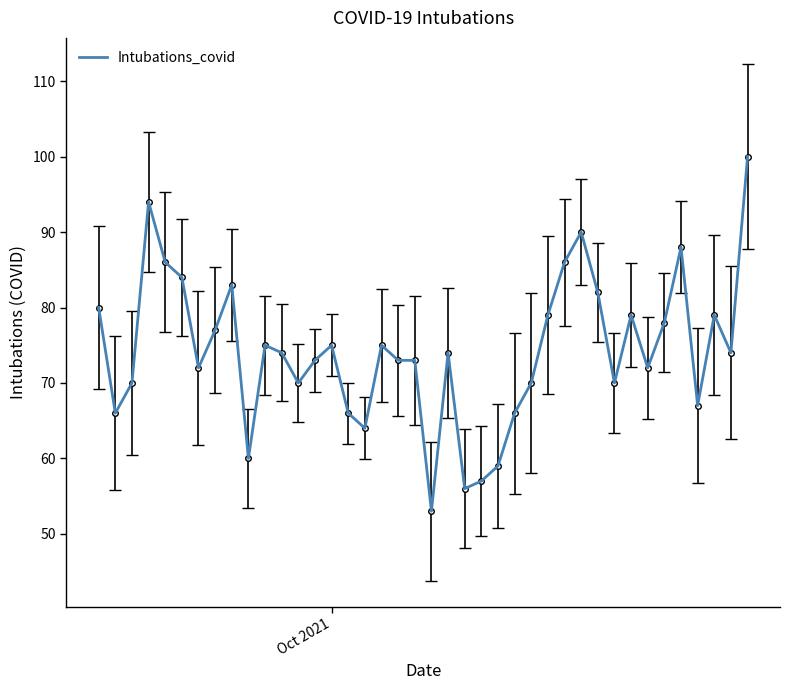

What is the maximum value shown in the chart?

100